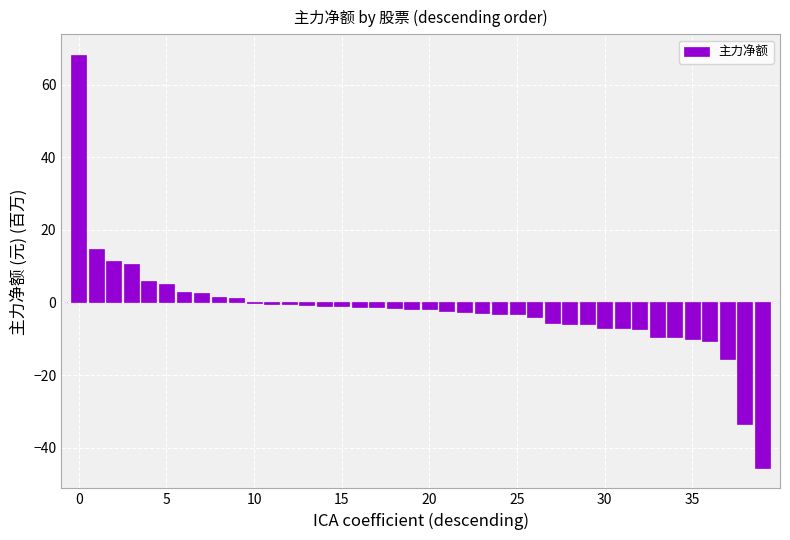

What is the sum of all values?

-78.8